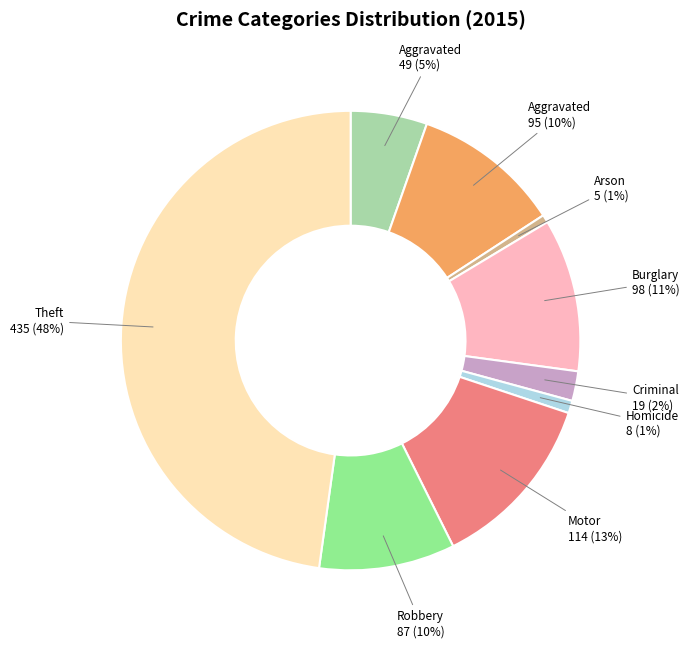

Does any single category account for the majority?

No